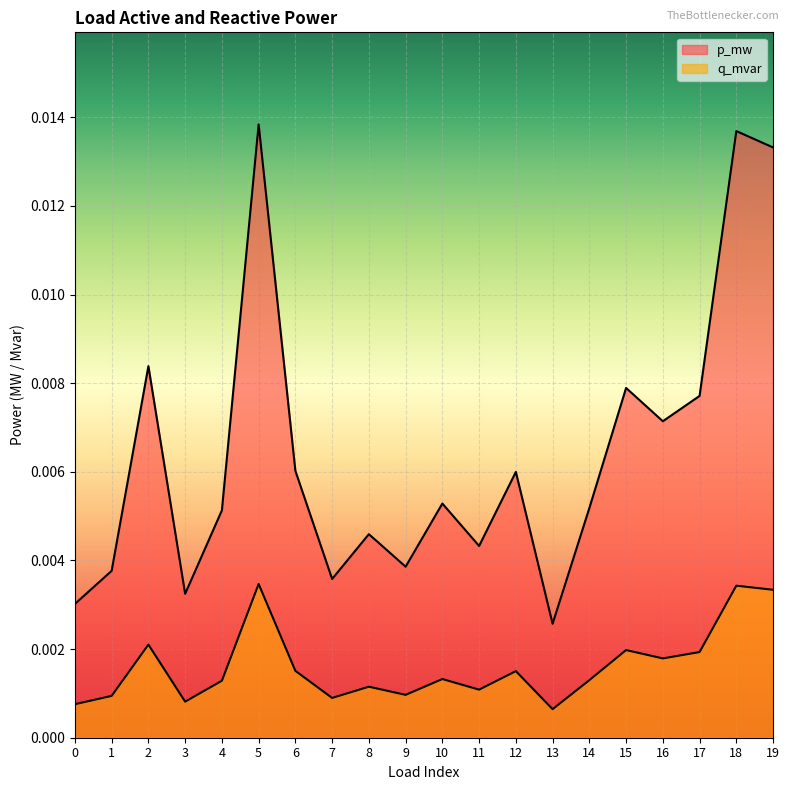

How many series are shown in this chart?

2